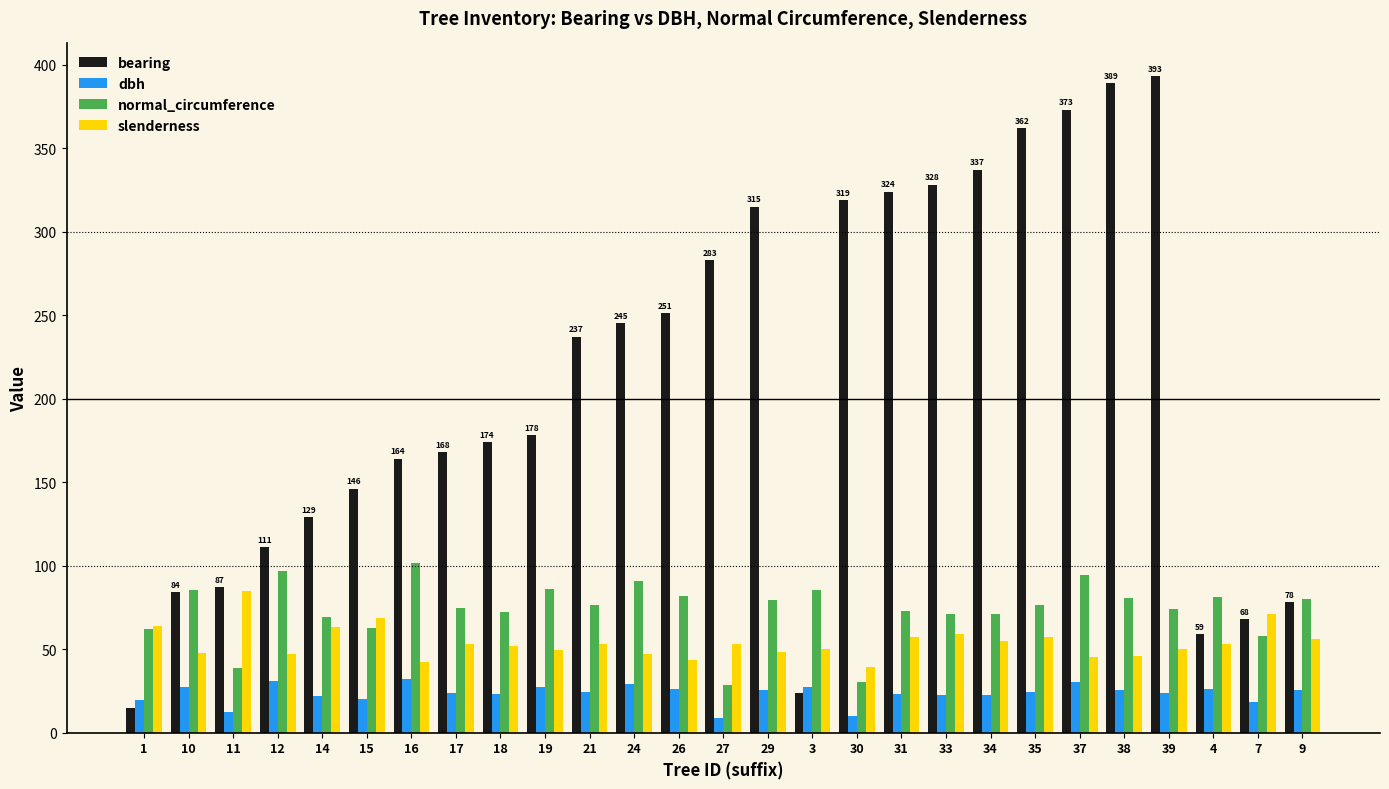

What is the smallest value displayed?

9.1